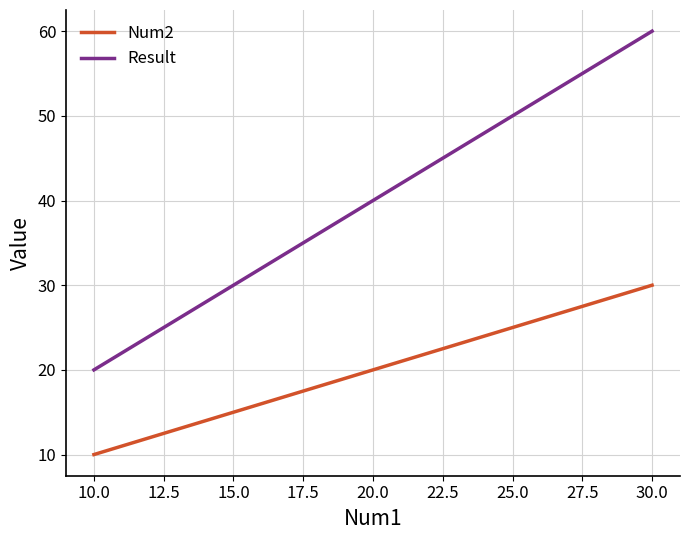

What is the average value of the Num2 series?

20